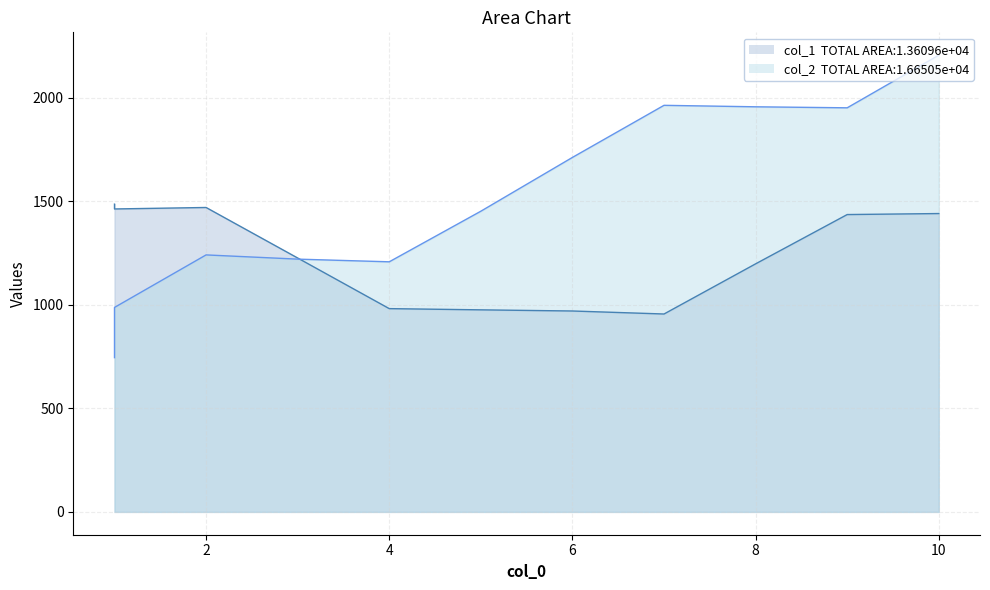

Is the value of col_2 at 1 greater than the value of col_1 at 7?

No